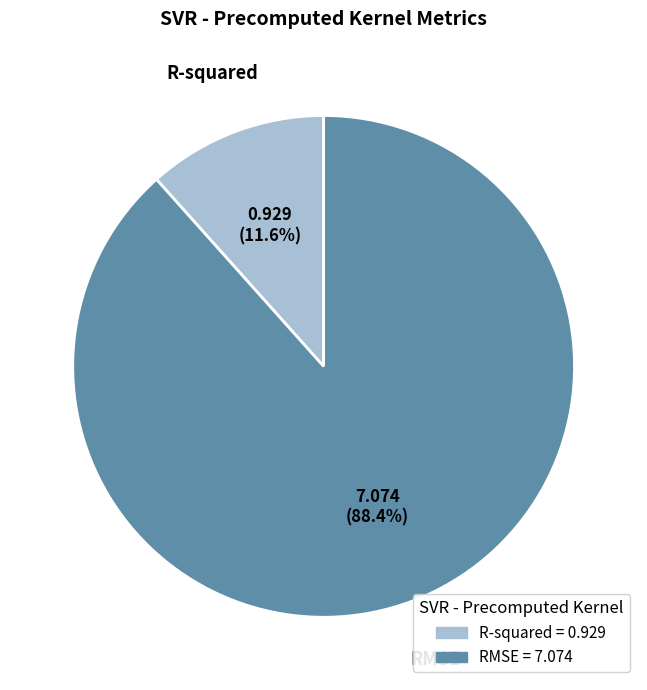

Which category accounts for the majority?

RMSE